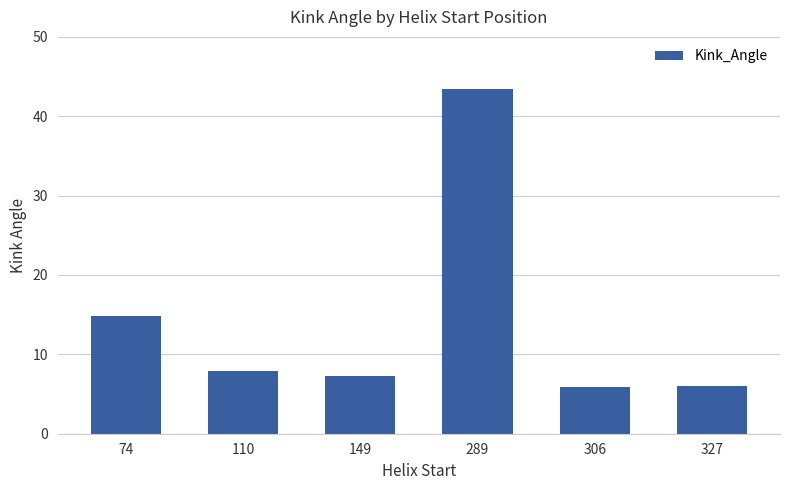

How many series are shown in this chart?

1